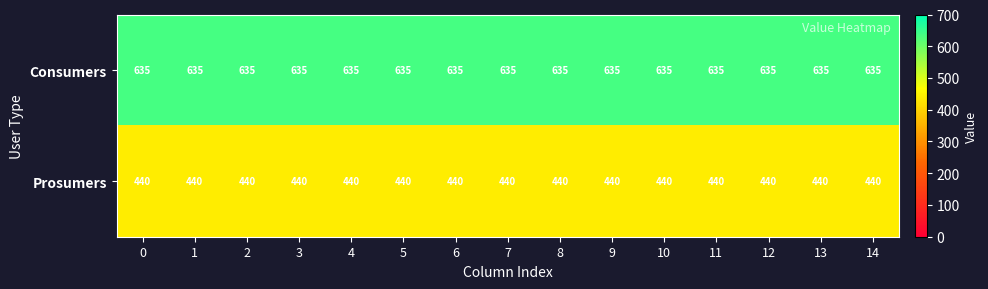

Rank the series by their average value, from lowest to highest.

Prosumers, Consumers